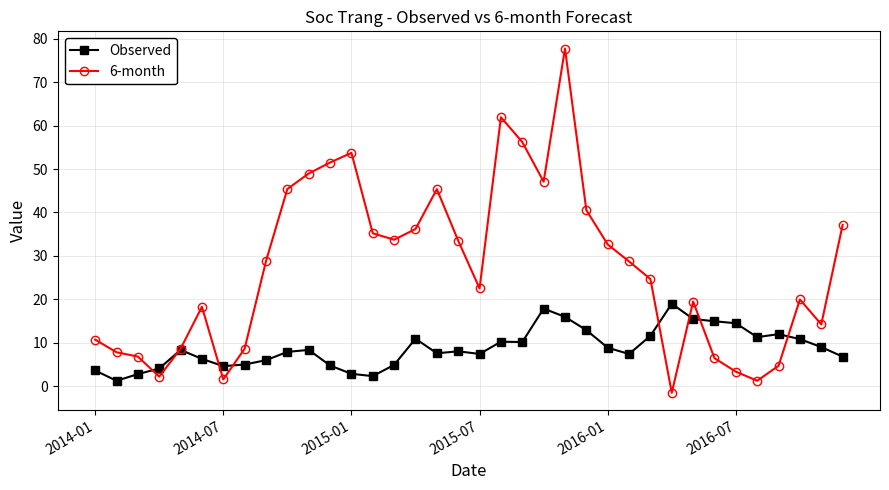

How many lines are shown in the chart?

2